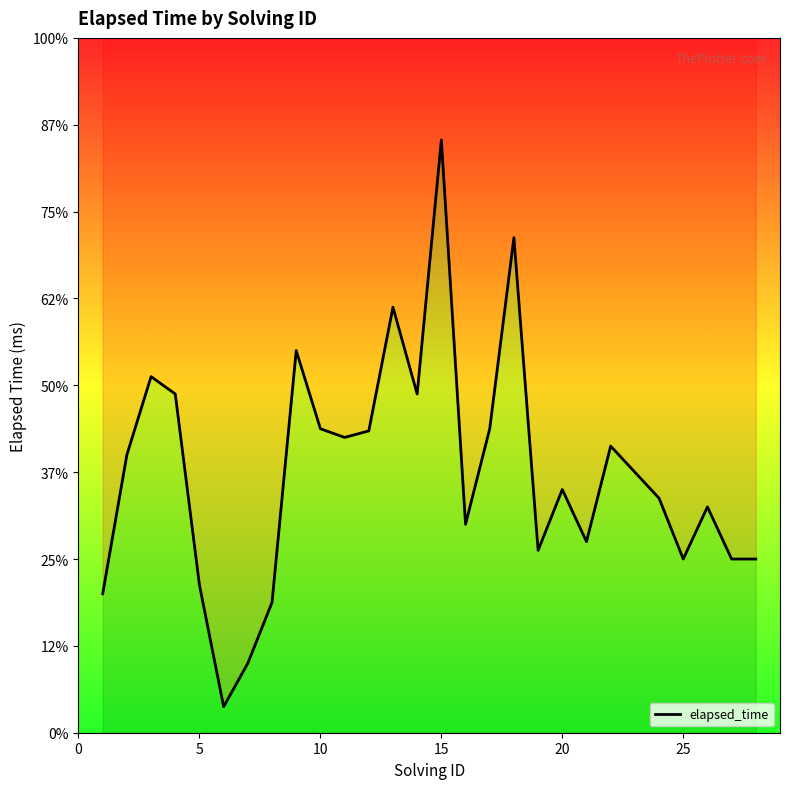

True or false: the data shows 19367 at 20.

False